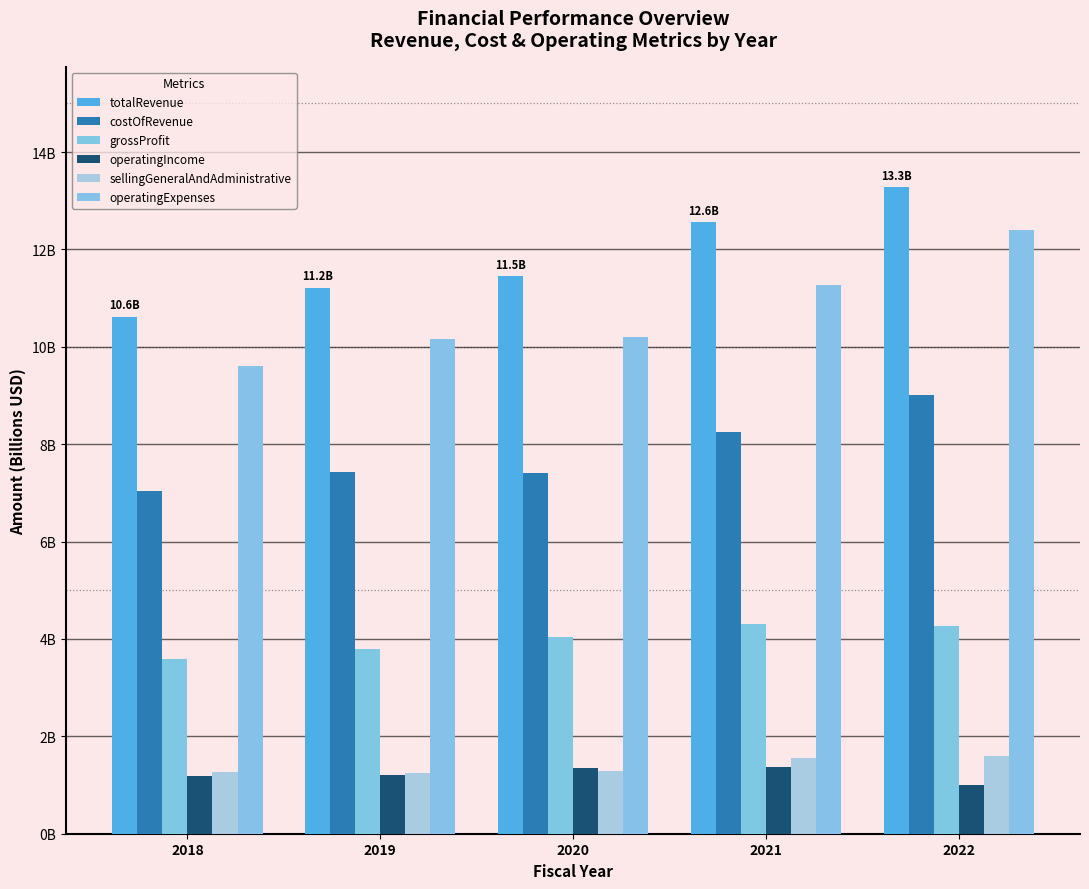

Is the value of operatingExpenses at 2020 greater than the value of operatingIncome at 2020?

Yes